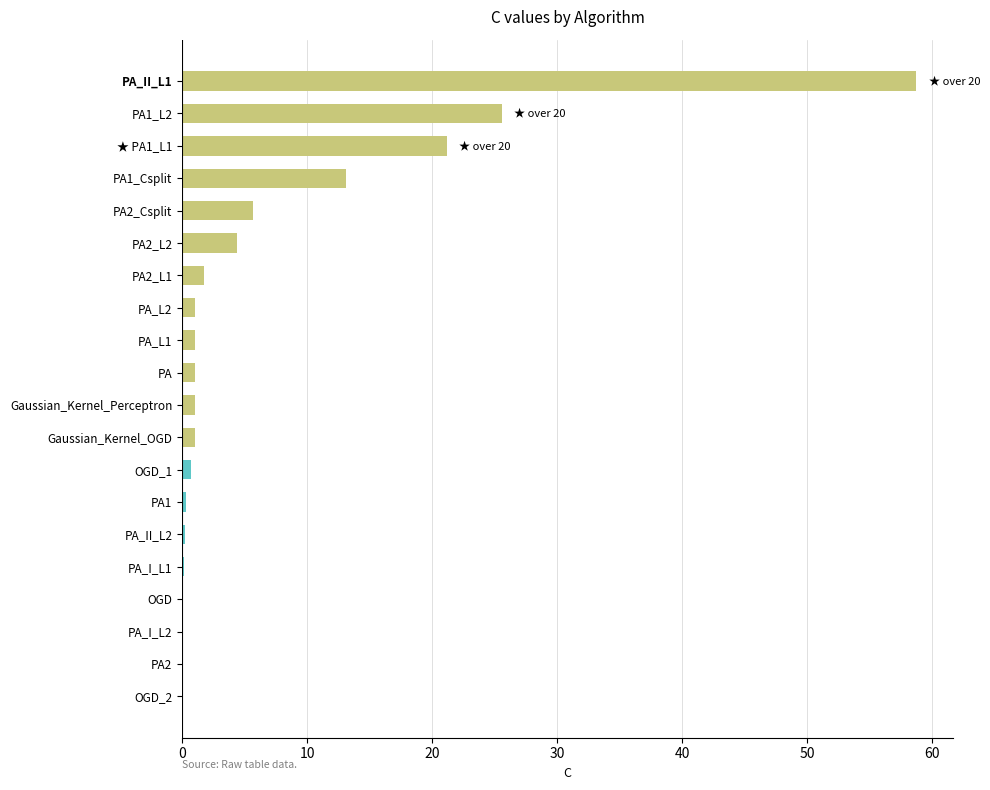

Where is the data nearest to the value 29?

PA1_L2